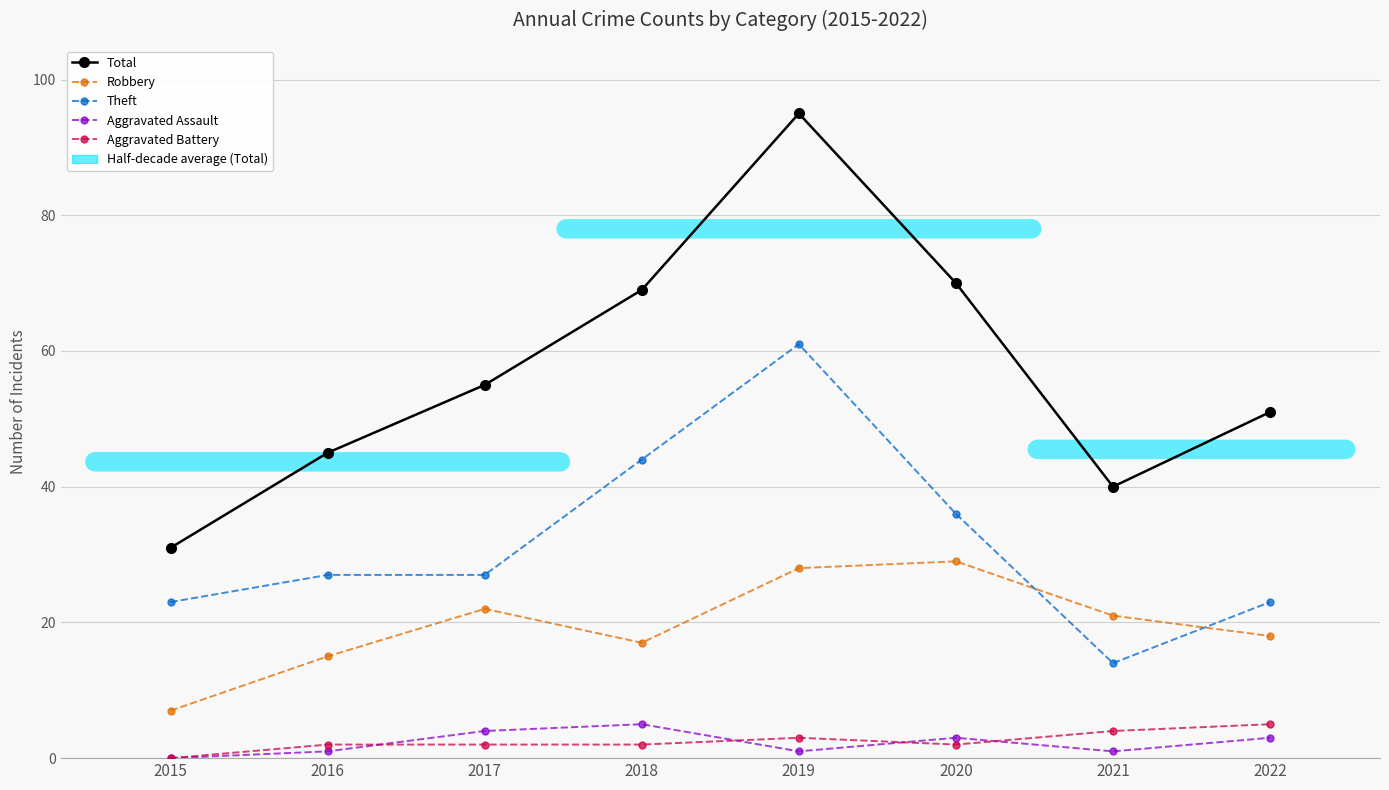

Where is the first local maximum for Total?

2019